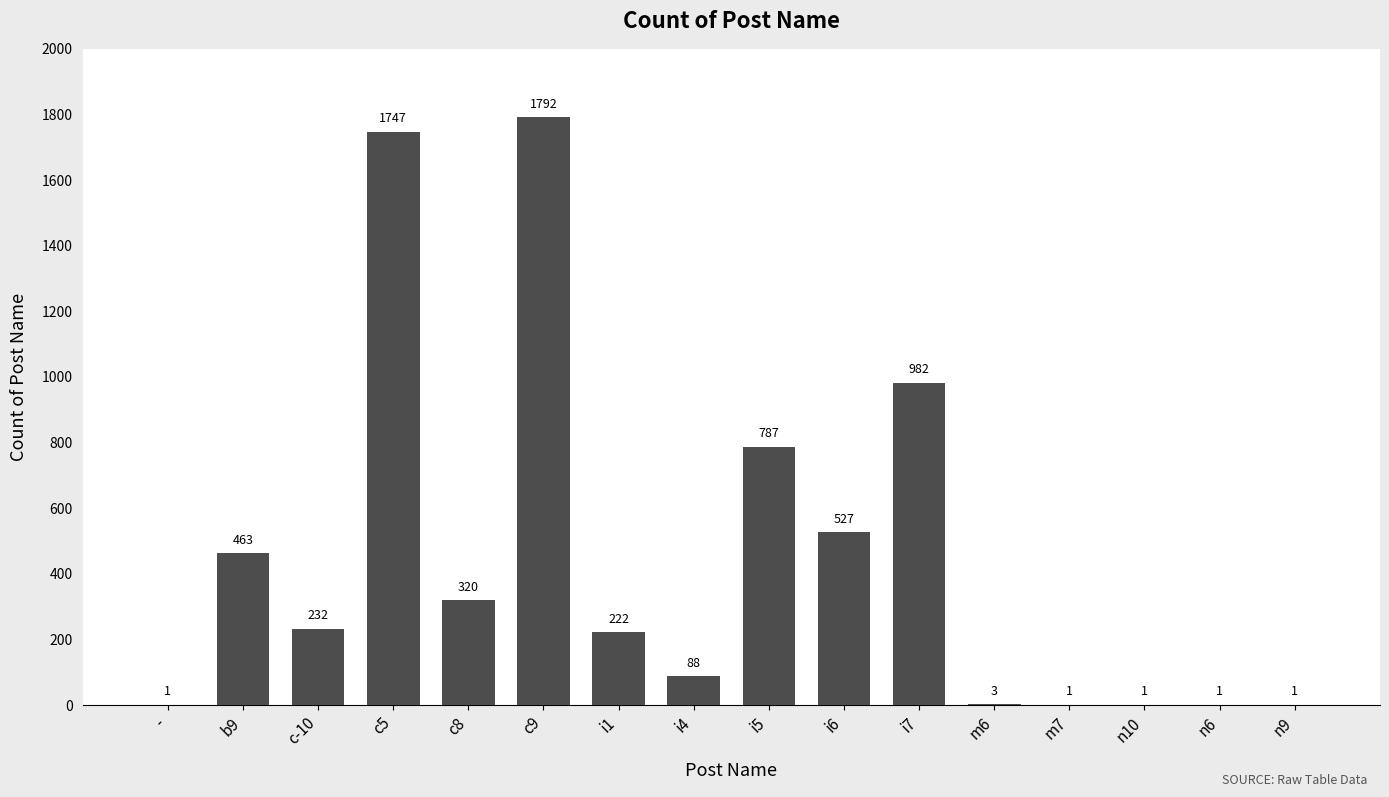

What is the change in value from i1 to n10?

-221